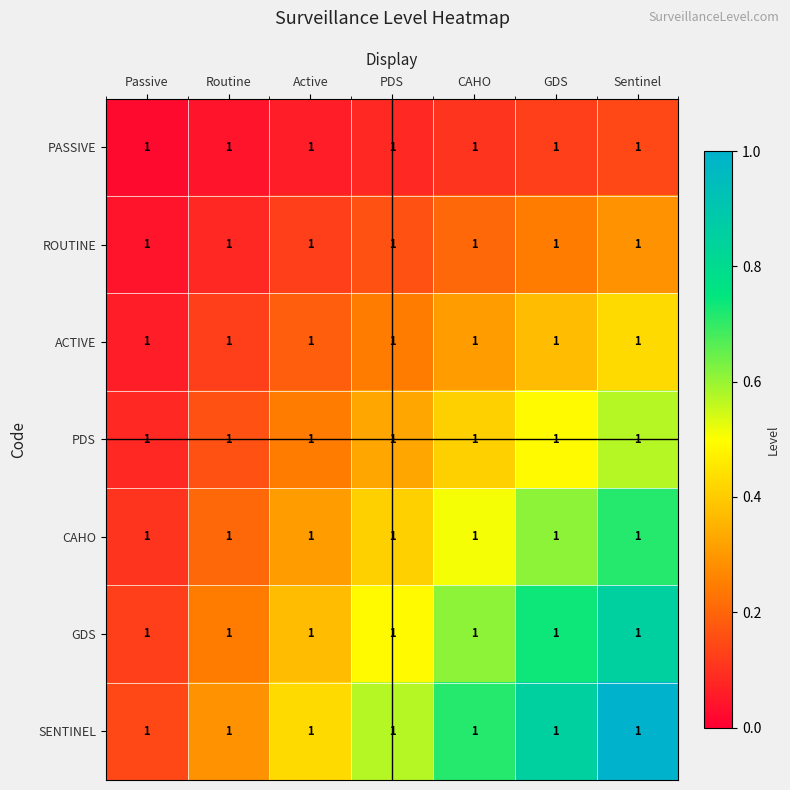

Reading right to left, transcribe all the data shown in this chart.

PASSIVE: Sentinel=1.0	GDS=1.0	CAHO=1.0	PDS=1.0	Active=1.0	Routine=1.0	Passive=1.0
ROUTINE: Sentinel=1.0	GDS=1.0	CAHO=1.0	PDS=1.0	Active=1.0	Routine=1.0	Passive=1.0
ACTIVE: Sentinel=1.0	GDS=1.0	CAHO=1.0	PDS=1.0	Active=1.0	Routine=1.0	Passive=1.0
PDS: Sentinel=1.0	GDS=1.0	CAHO=1.0	PDS=1.0	Active=1.0	Routine=1.0	Passive=1.0
CAHO: Sentinel=1.0	GDS=1.0	CAHO=1.0	PDS=1.0	Active=1.0	Routine=1.0	Passive=1.0
GDS: Sentinel=1.0	GDS=1.0	CAHO=1.0	PDS=1.0	Active=1.0	Routine=1.0	Passive=1.0
SENTINEL: Sentinel=1.0	GDS=1.0	CAHO=1.0	PDS=1.0	Active=1.0	Routine=1.0	Passive=1.0